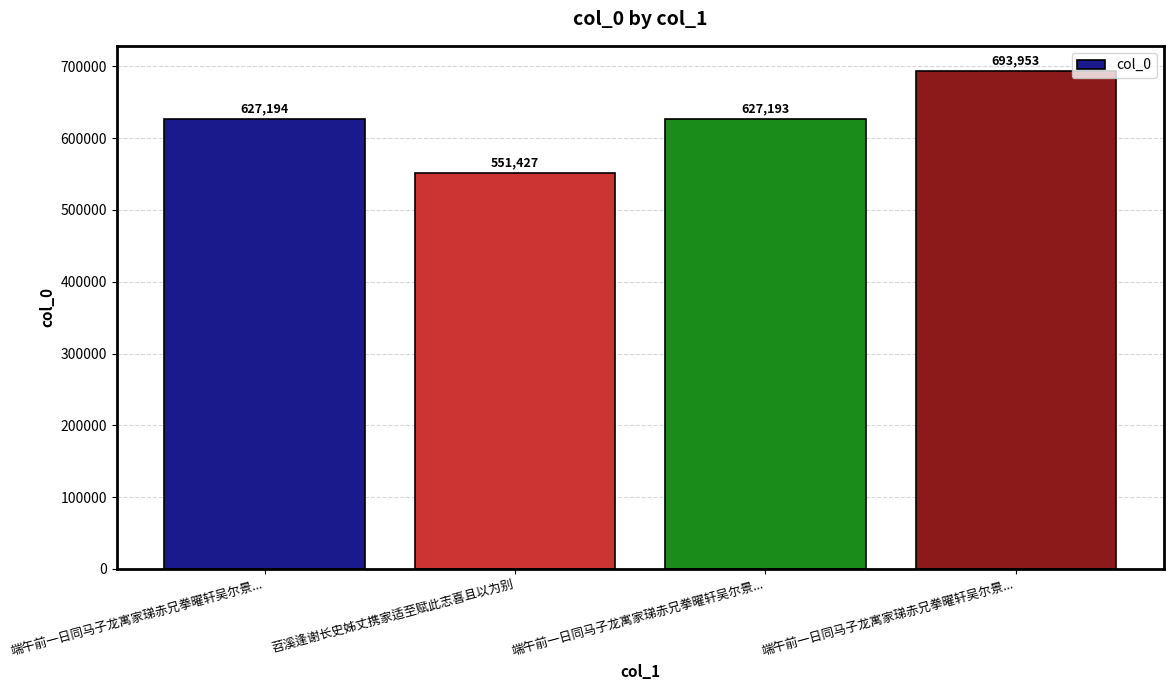

Read the value at 端午前一日同马子龙寓家珶赤兄拳曜轩吴尔景..., to the nearest 100.

627200